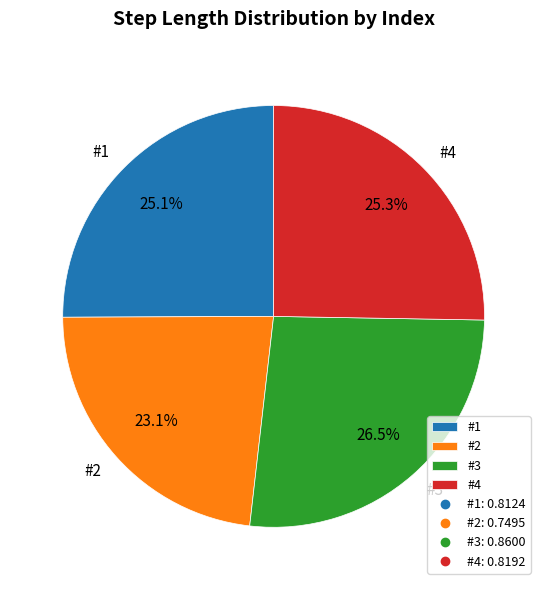

What percentage is NOT represented by #3?

73.5%